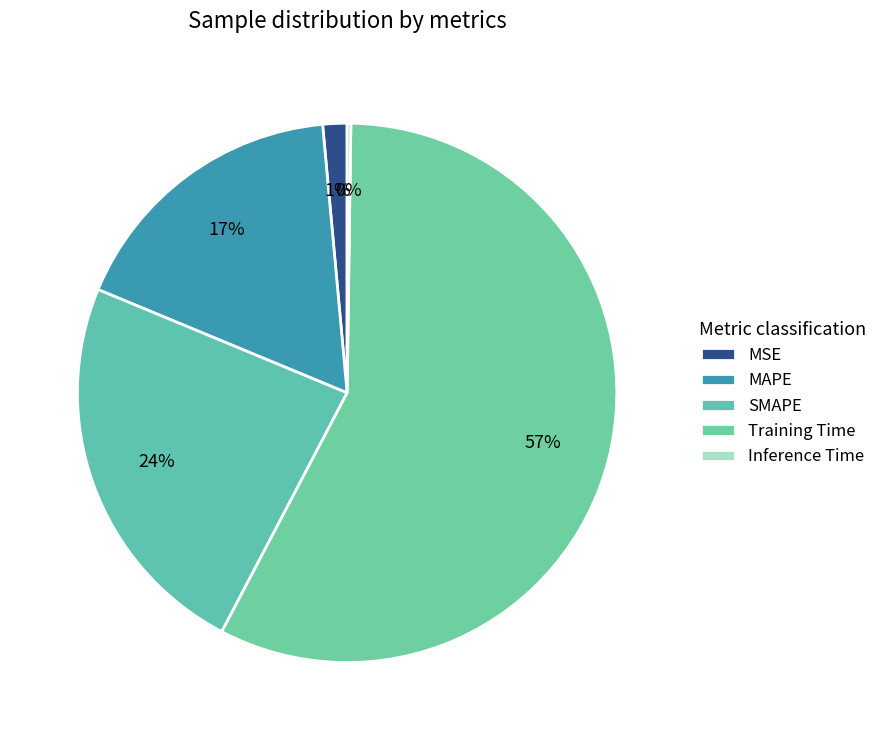

Is Training Time the majority of the pie?

Yes